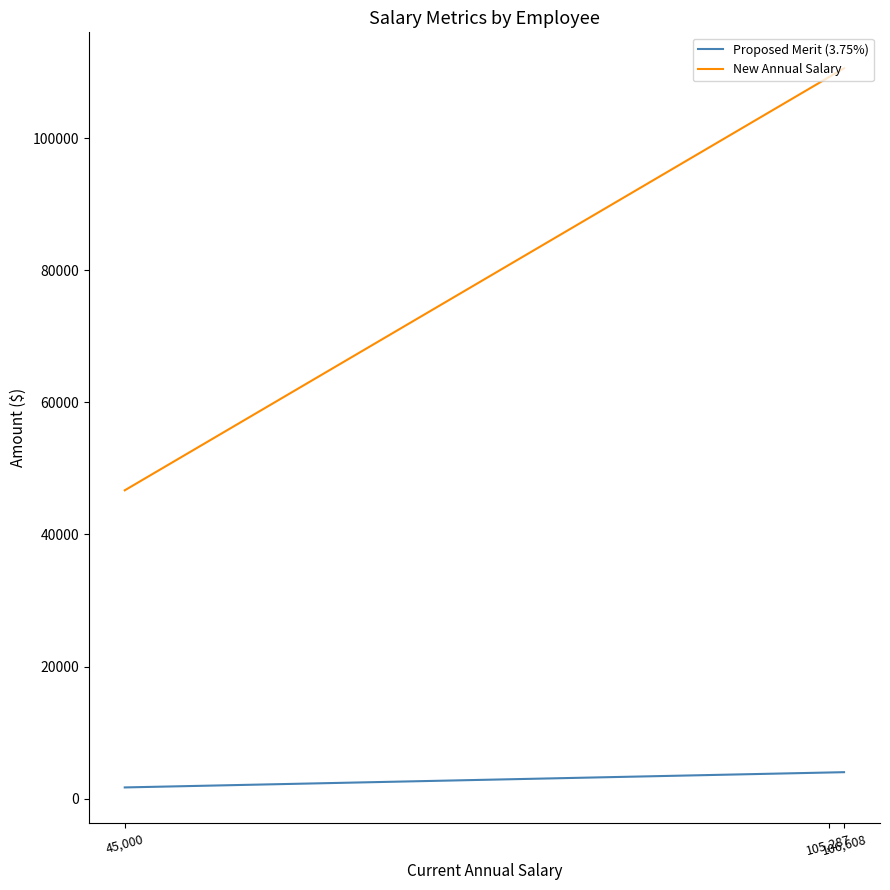

At which category does the chart reach its peak across all series?

106,608